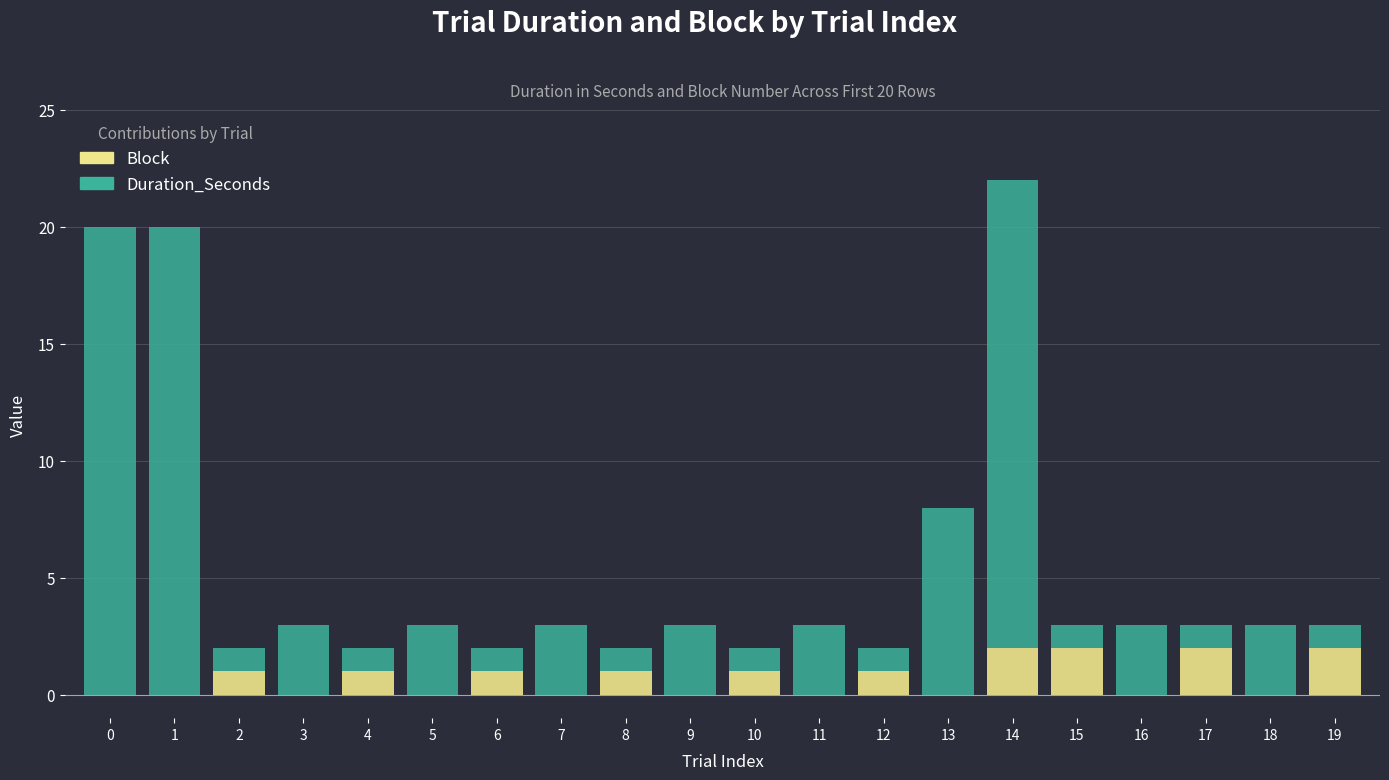

At which category is the sum across all series the highest?

14